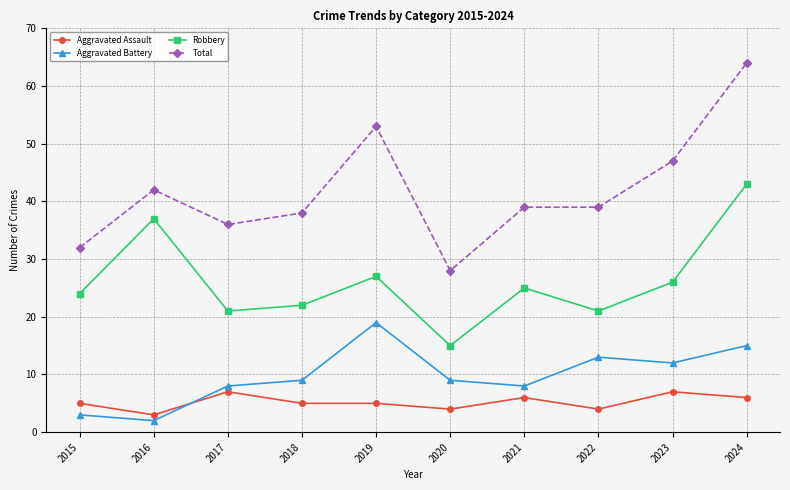

What is the average value of the Robbery series?

26